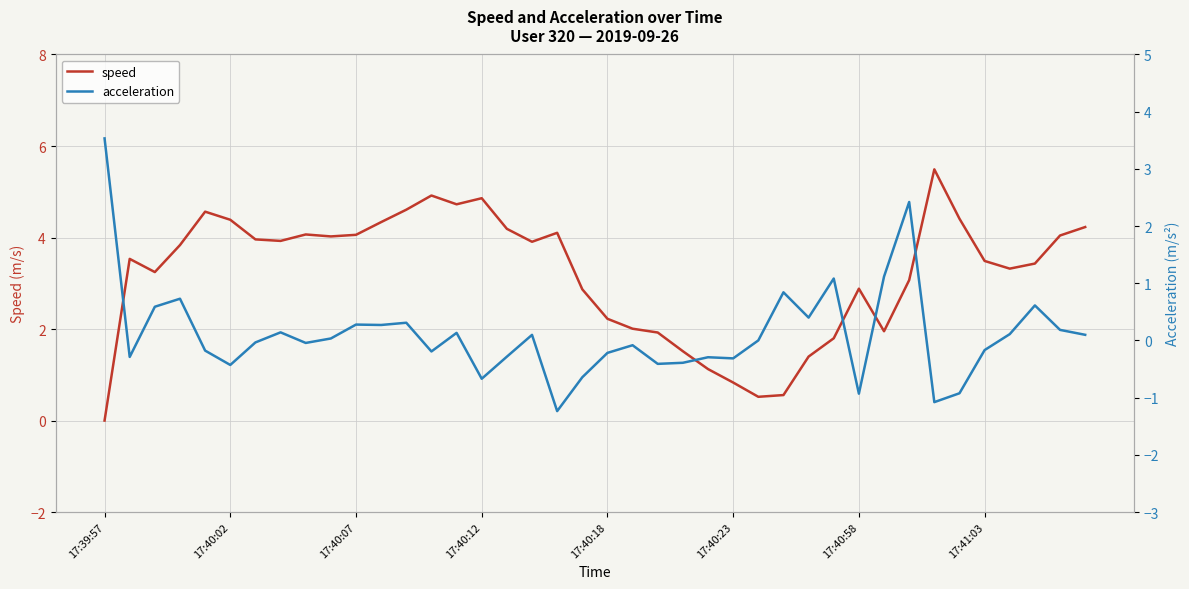

Which category has the lowest value in the speed series?

17:39:57